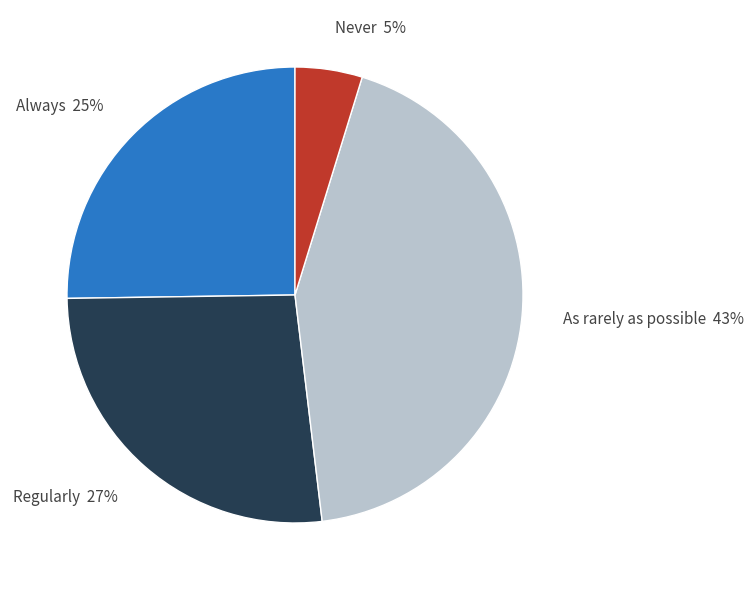

Combined, do Never 5% and As rarely as possible 43% account for over 50%?

No